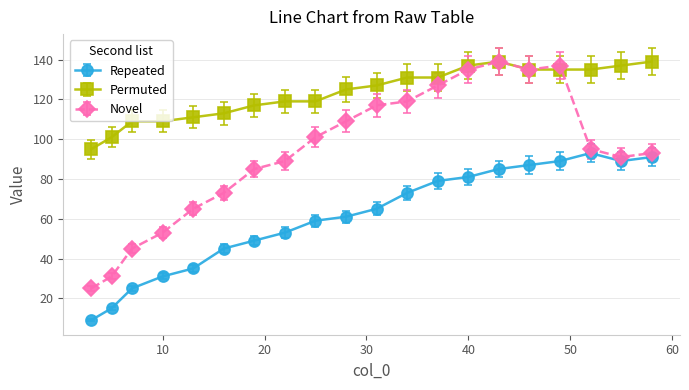

List the series in order of their overall mean, lowest first.

Repeated, Novel, Permuted